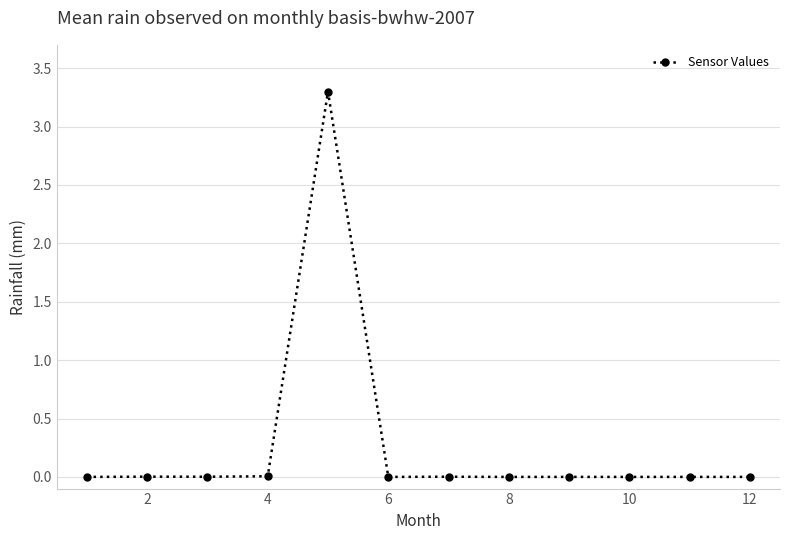

What is the difference between the maximum and second lowest values?

3.3